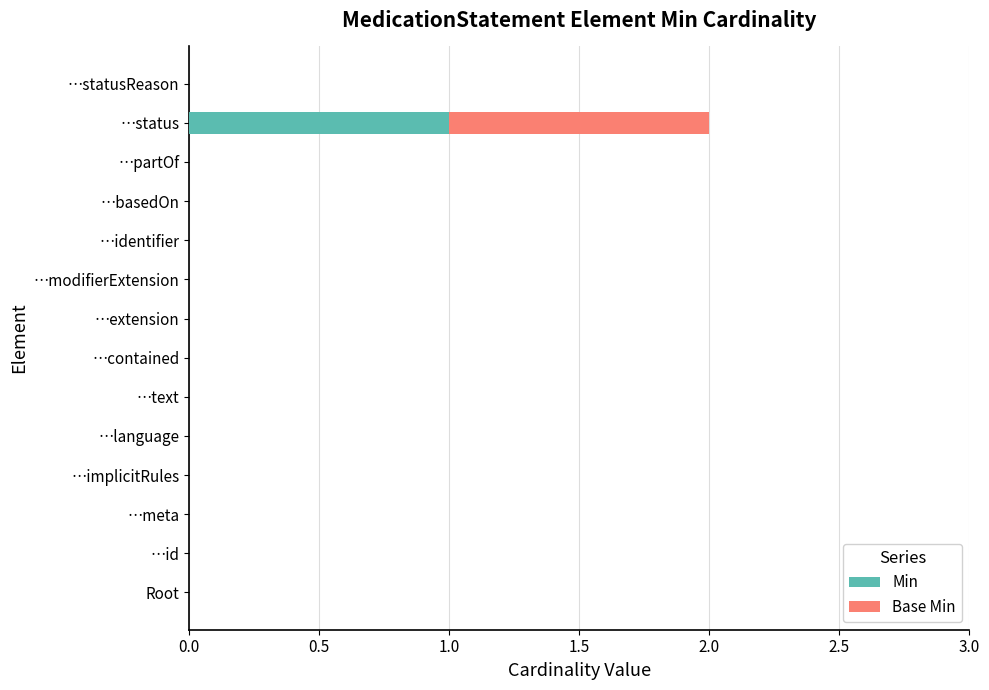

True or false: Min has a value of -1 at …basedOn.

False